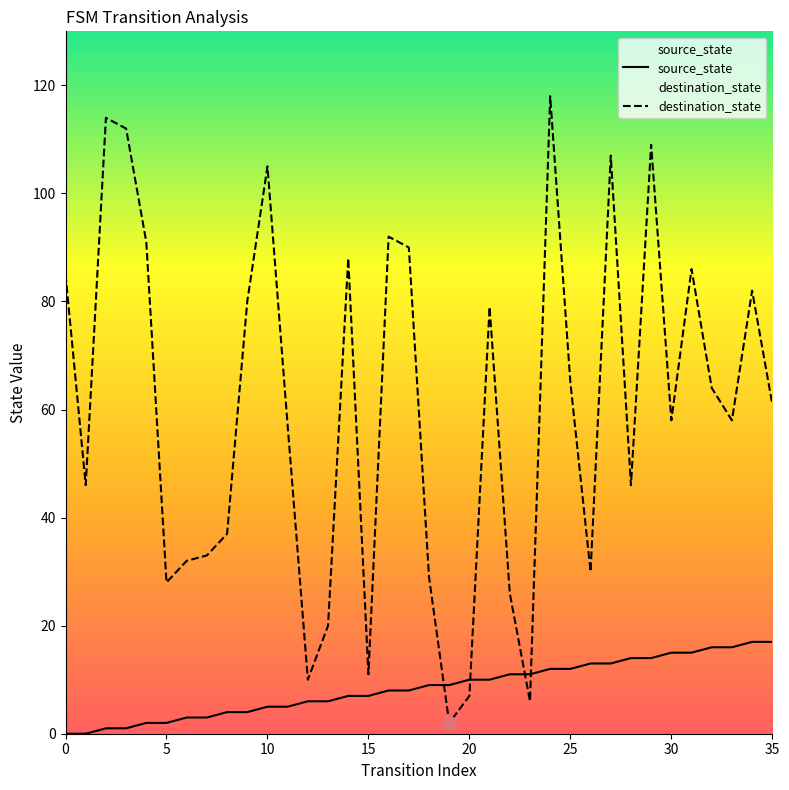

What is the difference between the highest and lowest values at 28?

32